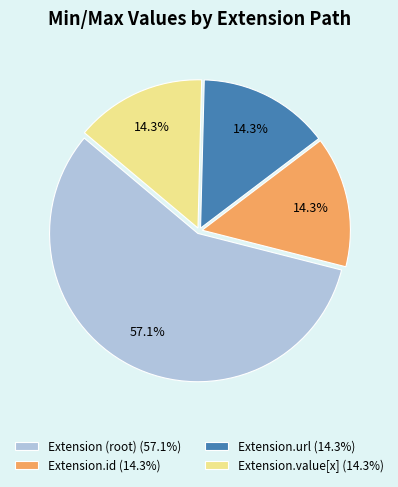

Do Extension.id (14.3%) and Extension (root) (57.1%) together represent more than half of the pie?

Yes